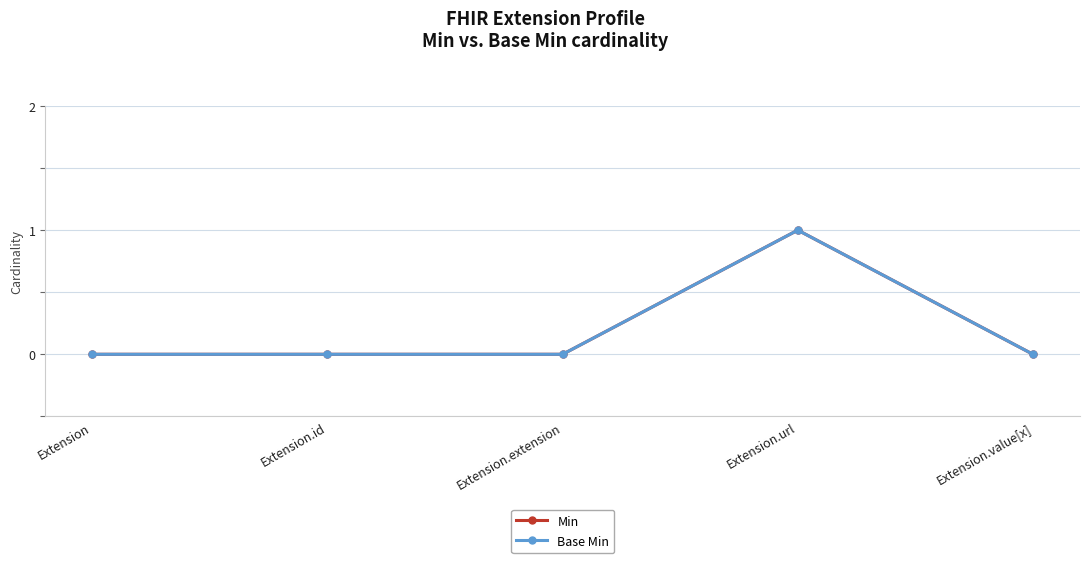

Which has a higher value, Extension.id or Extension.value[x]?

Extension.id